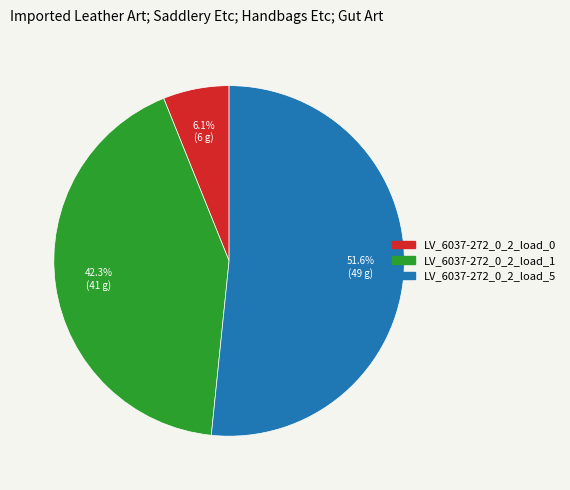

Is LV_6037-272_0_2_load_5 the majority of the pie?

Yes